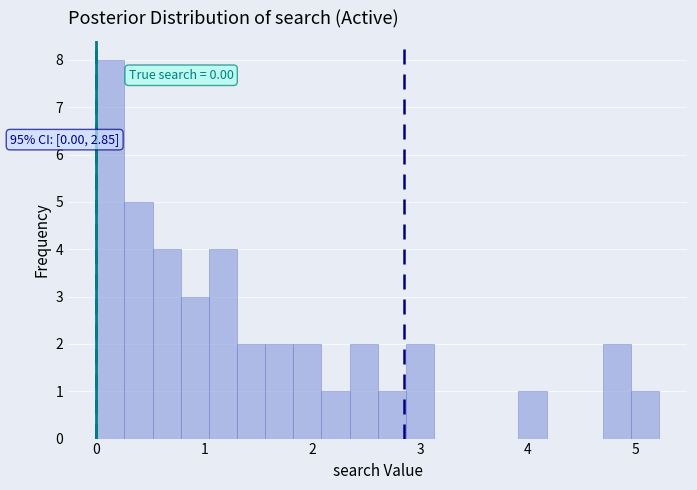

Around what value on the x-axis is the tallest bar? Give the approximate position of its centre, as read against the axis.

0.1